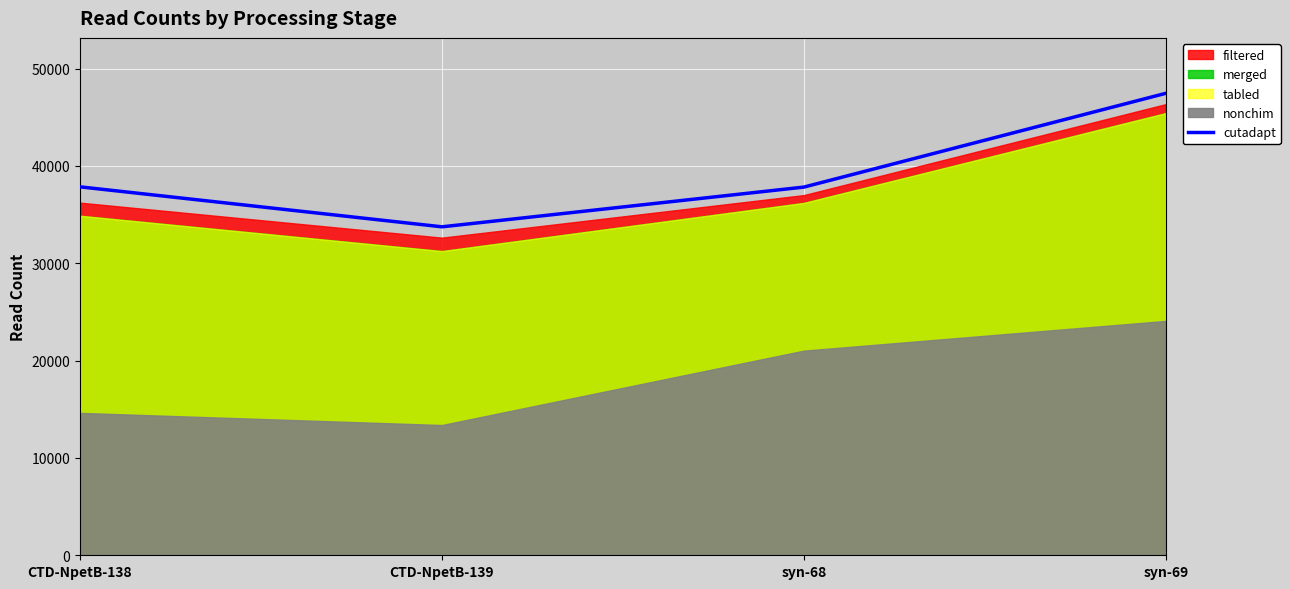

The chart shows a value of 37850 at CTD-NpetB-138. True or false?

True